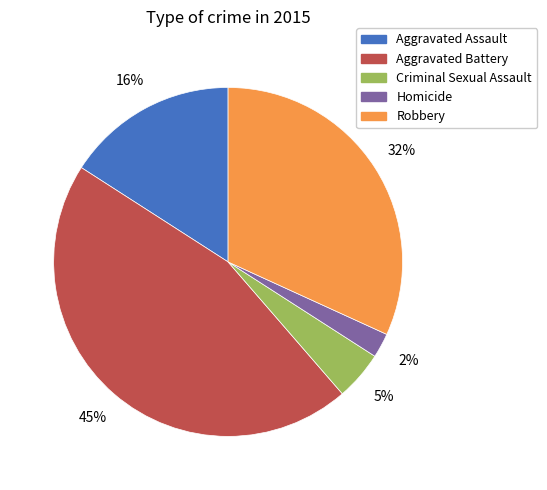

What percentage is the Aggravated Assault slice, to the nearest percent?

16%